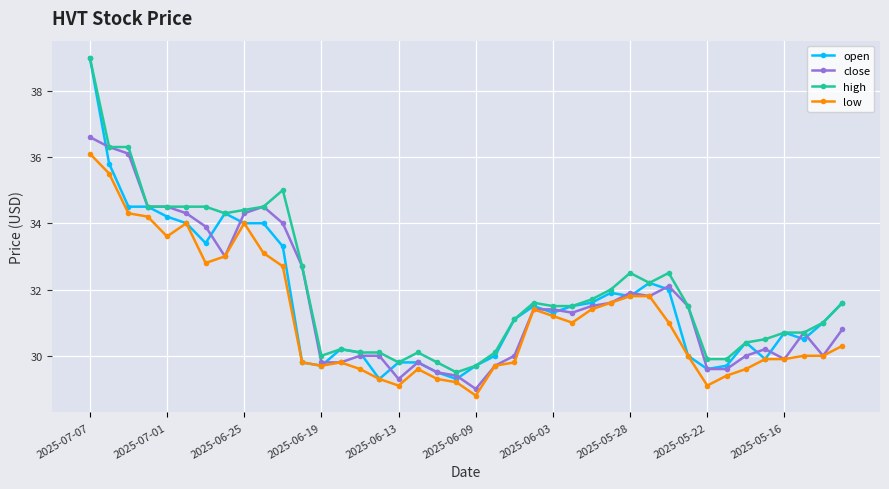

How many distinct data groups are displayed?

4